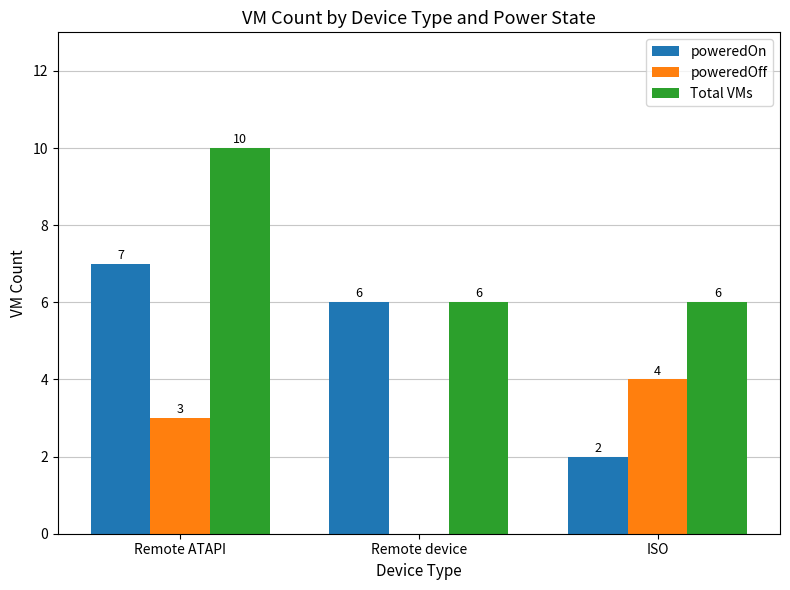

Is it true that poweredOff equals 2 at ISO?

False